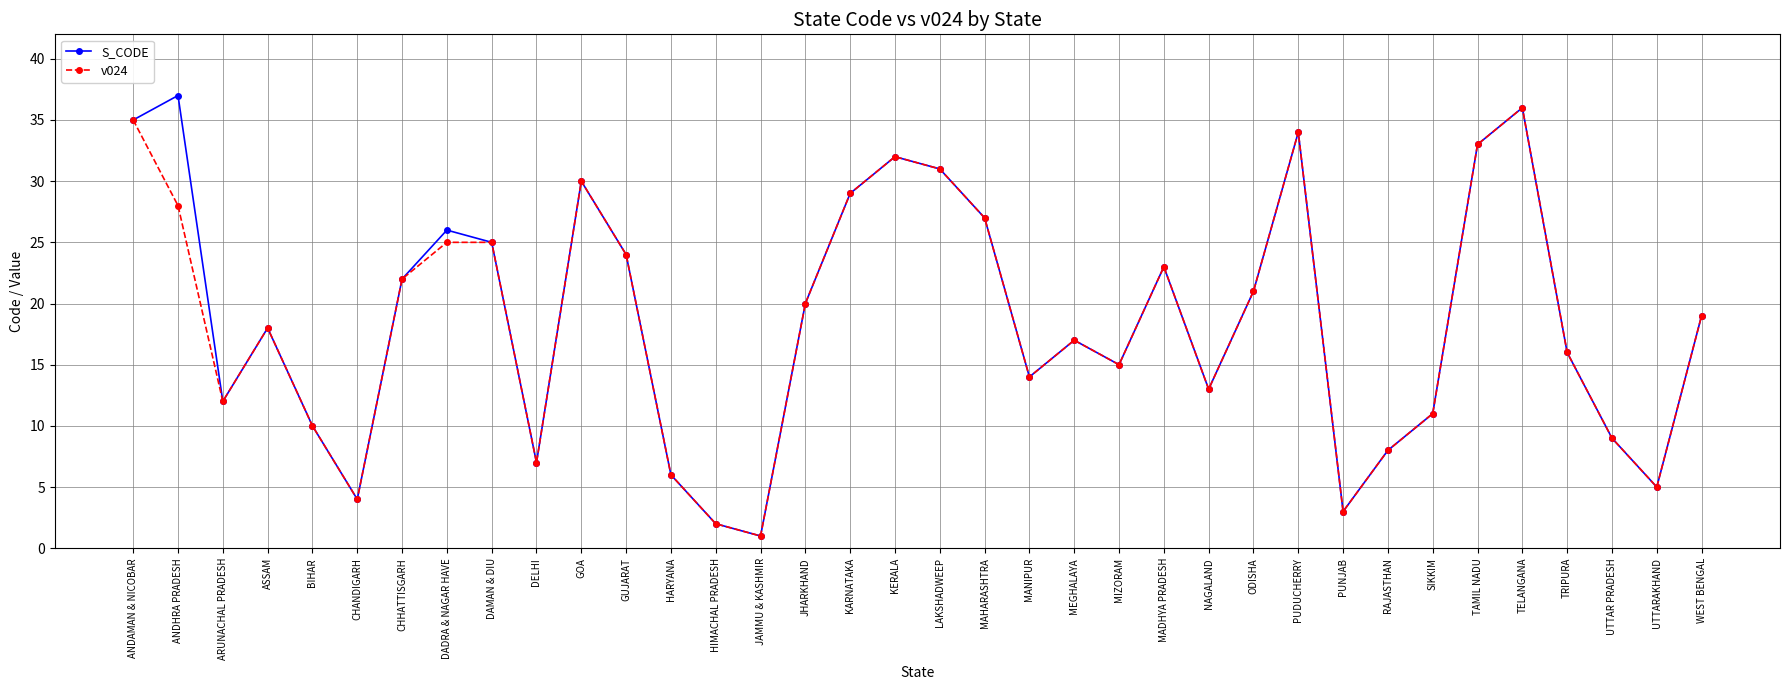

What value does the v024 series have at TRIPURA, to the nearest 10?

20